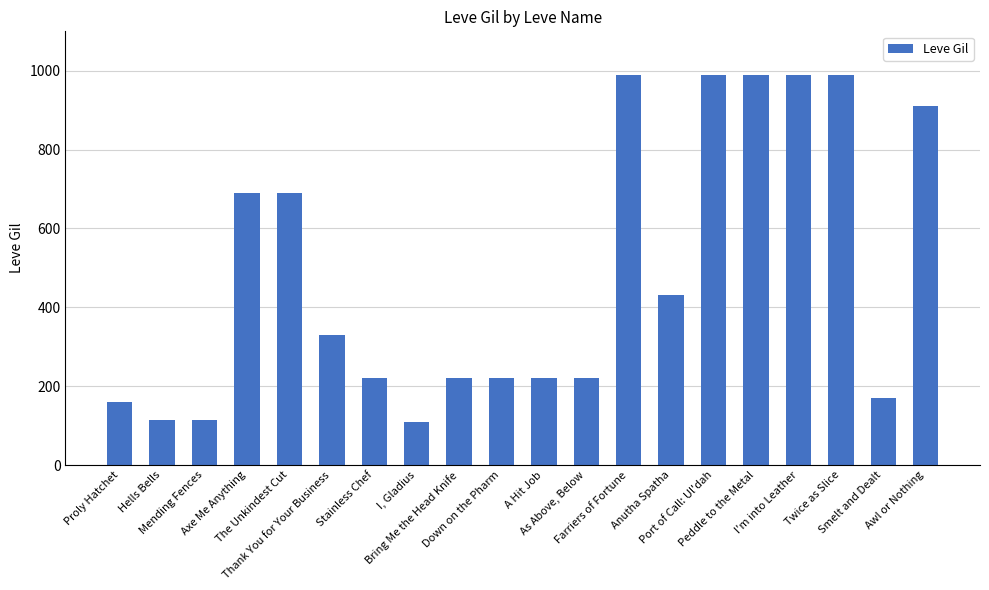

Where does the data first go above 330?

Axe Me Anything